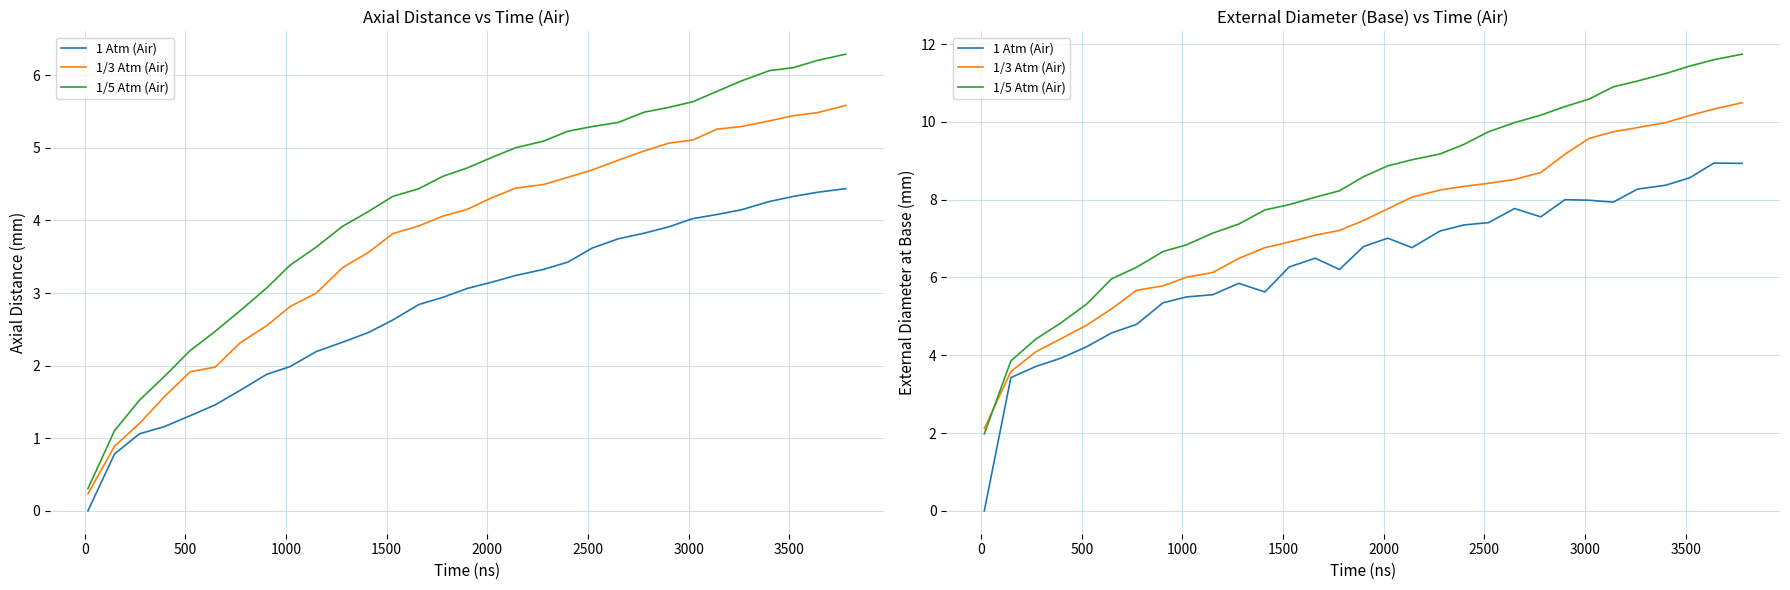

True or false: 1/3 Atm (Air) and 1/5 Atm (Air) cross at least once.

True